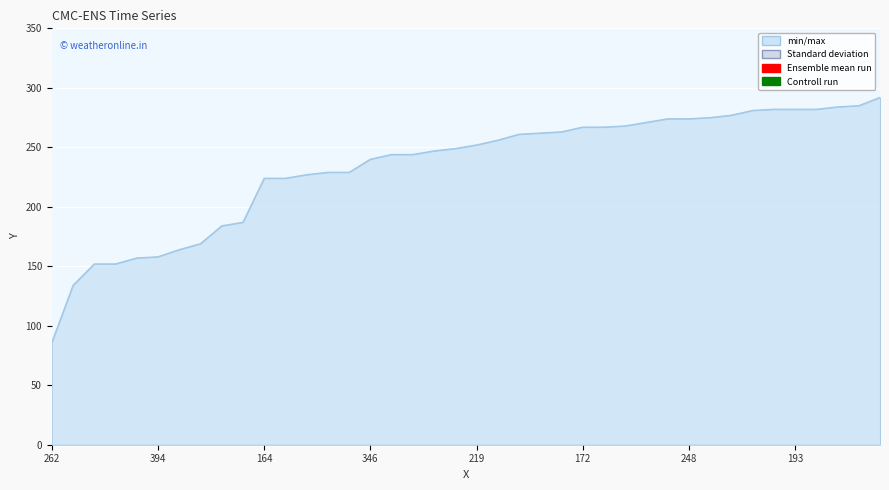

True or false: the data shows 224 at 164.

True